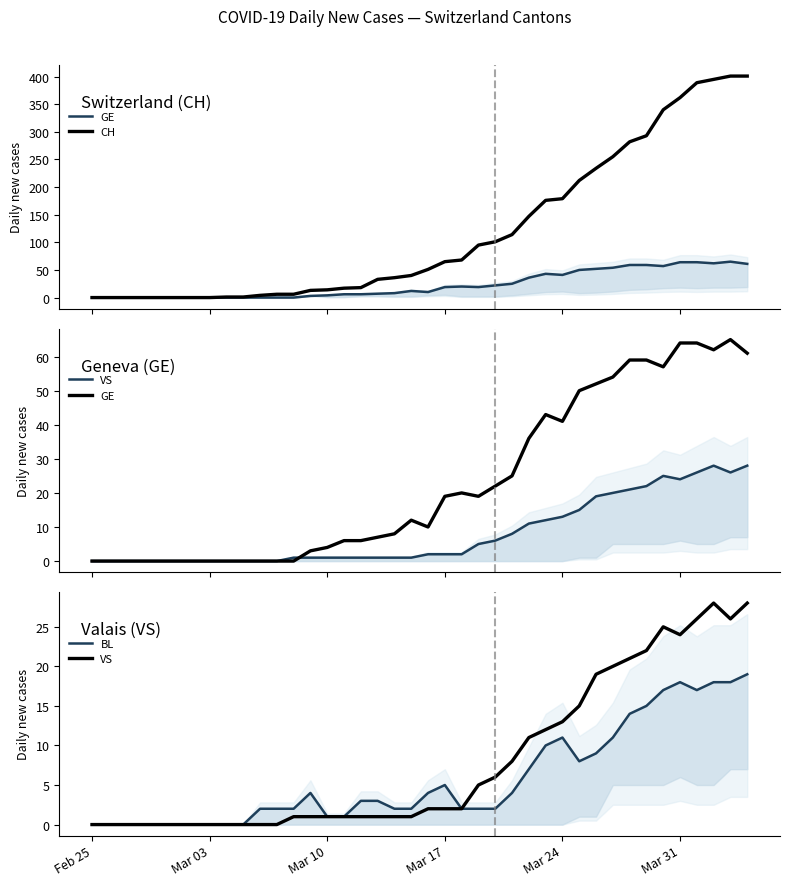

What position from the left is Mar 10?

3